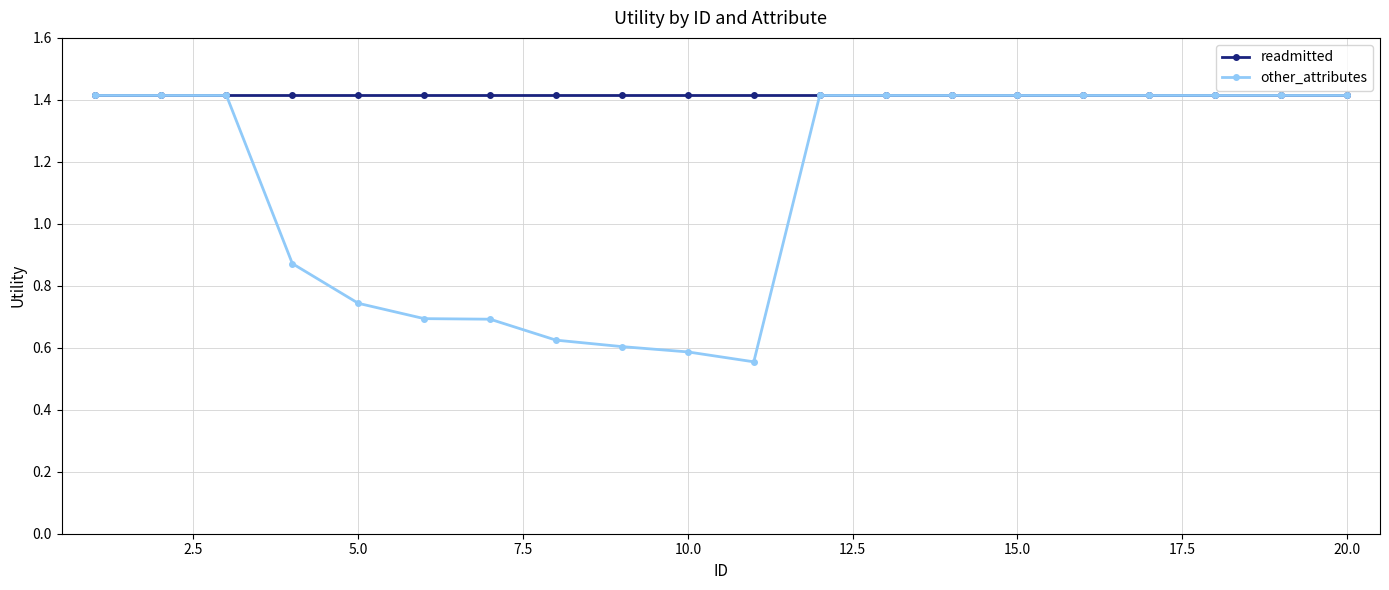

What is the value of the readmitted point at the 15th from the left?

1.4